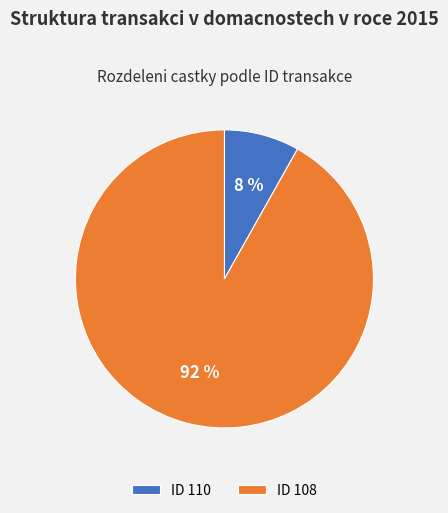

To the nearest percent, what is the difference between the largest and smallest slice percentages?

84%